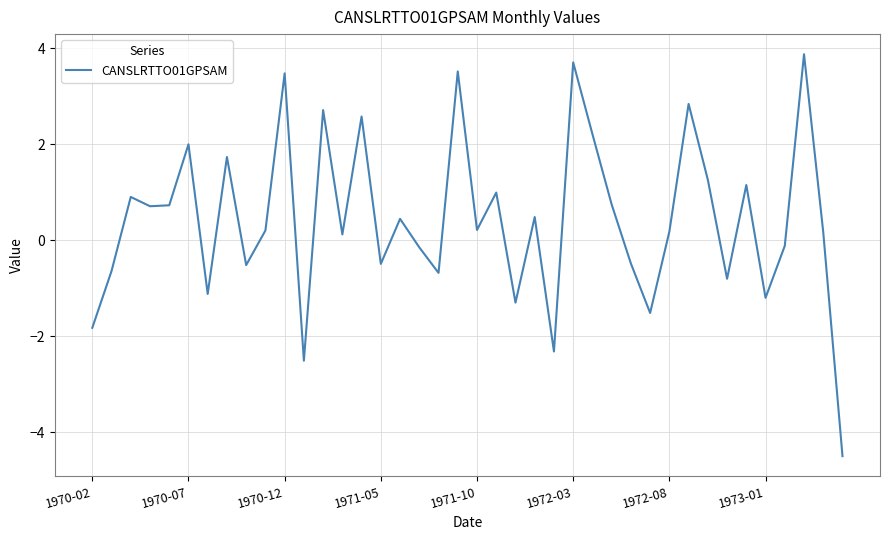

What is the difference between the maximum and minimum values?

8.4